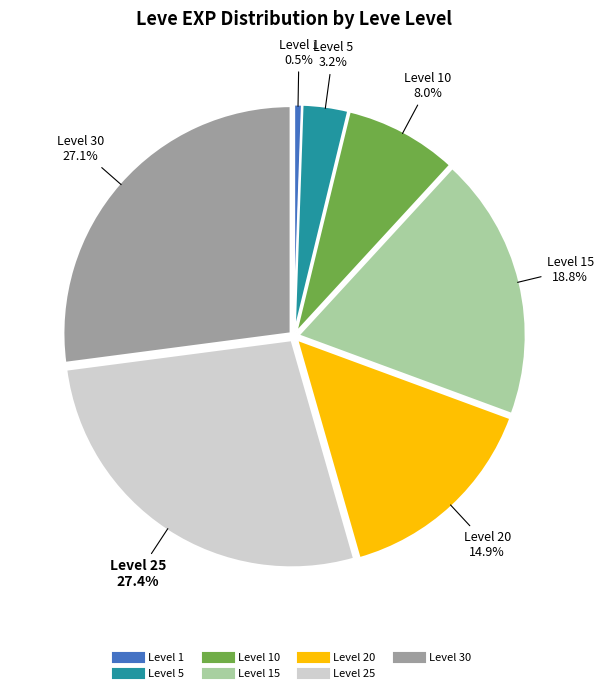

Is there any slice that represents more than half of the pie?

No